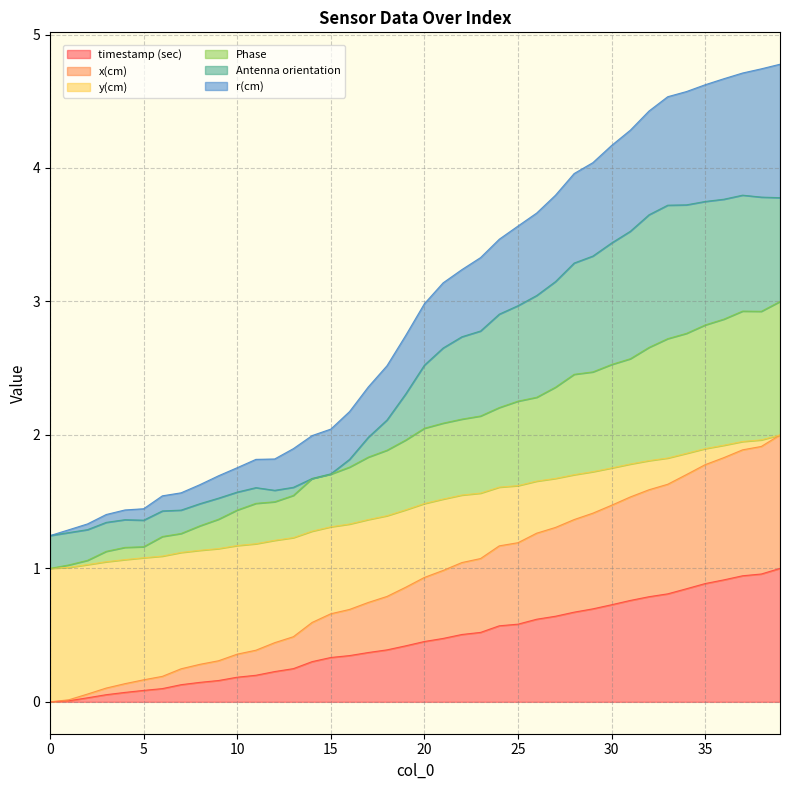

Which series has the widest spread of values?

r(cm)